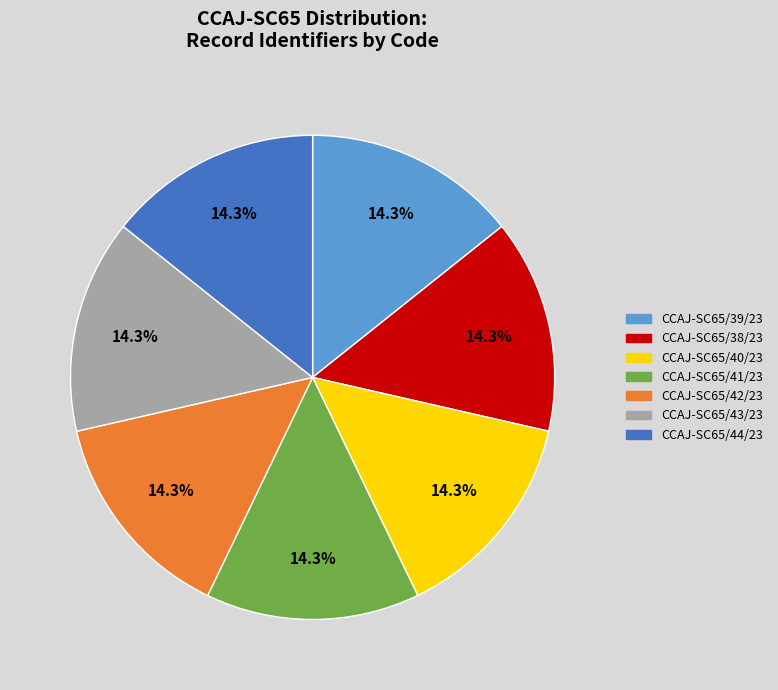

Combined, do CCAJ-SC65/39/23 and CCAJ-SC65/40/23 account for over 50%?

No